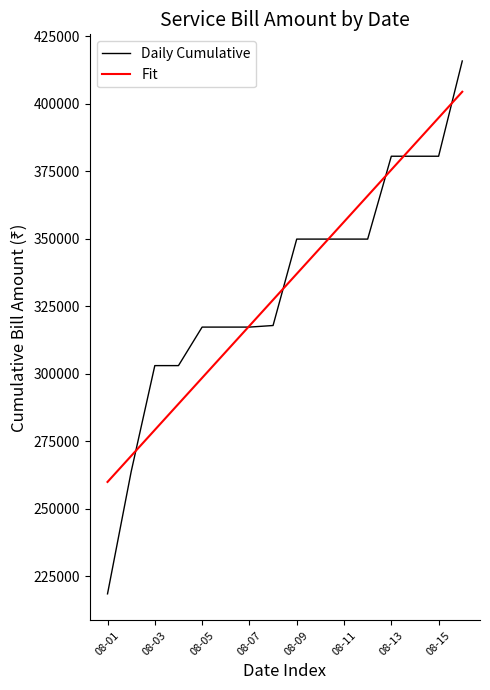

What are all the series names shown in the legend?

Daily Cumulative, Fit